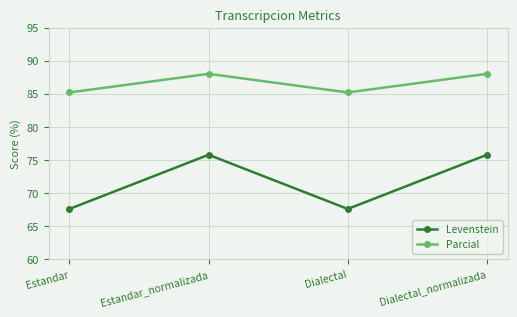

What is the smallest value displayed?

67.6